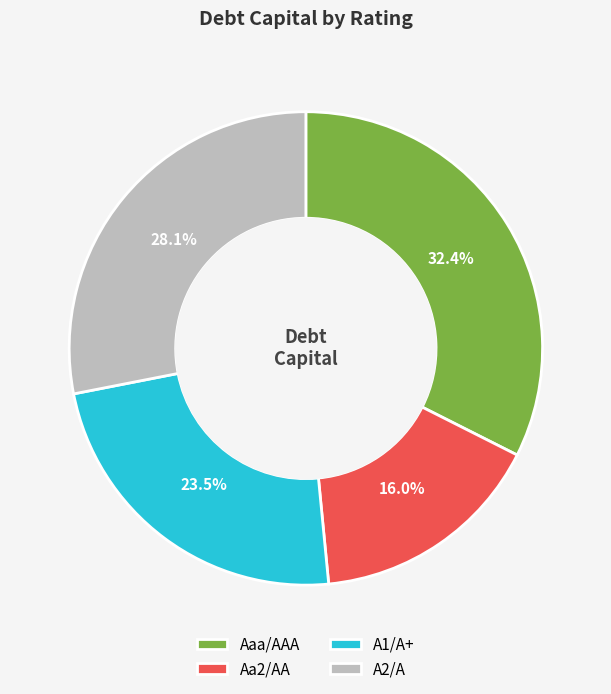

To the nearest percent, what is the difference between the largest and smallest slice percentages?

16%